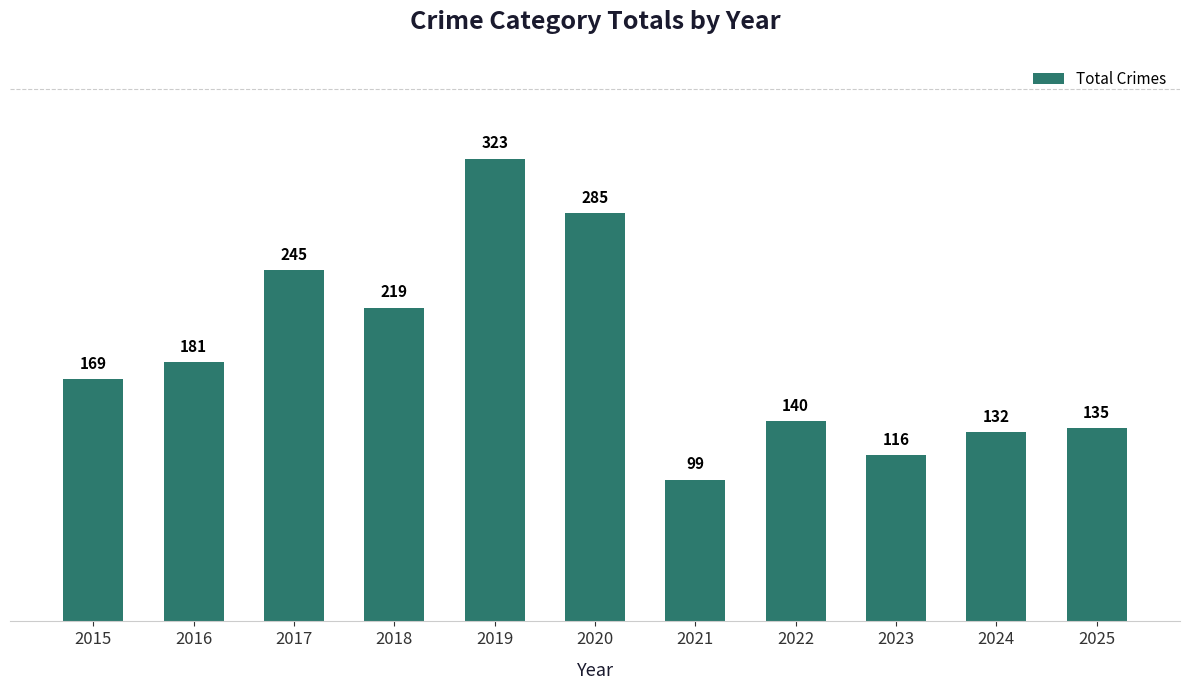

How many distinct data groups are displayed?

1